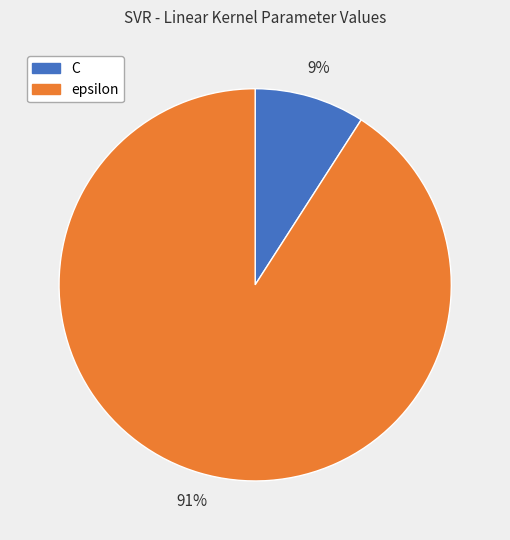

True or false: epsilon accounts for 91% of the total.

True